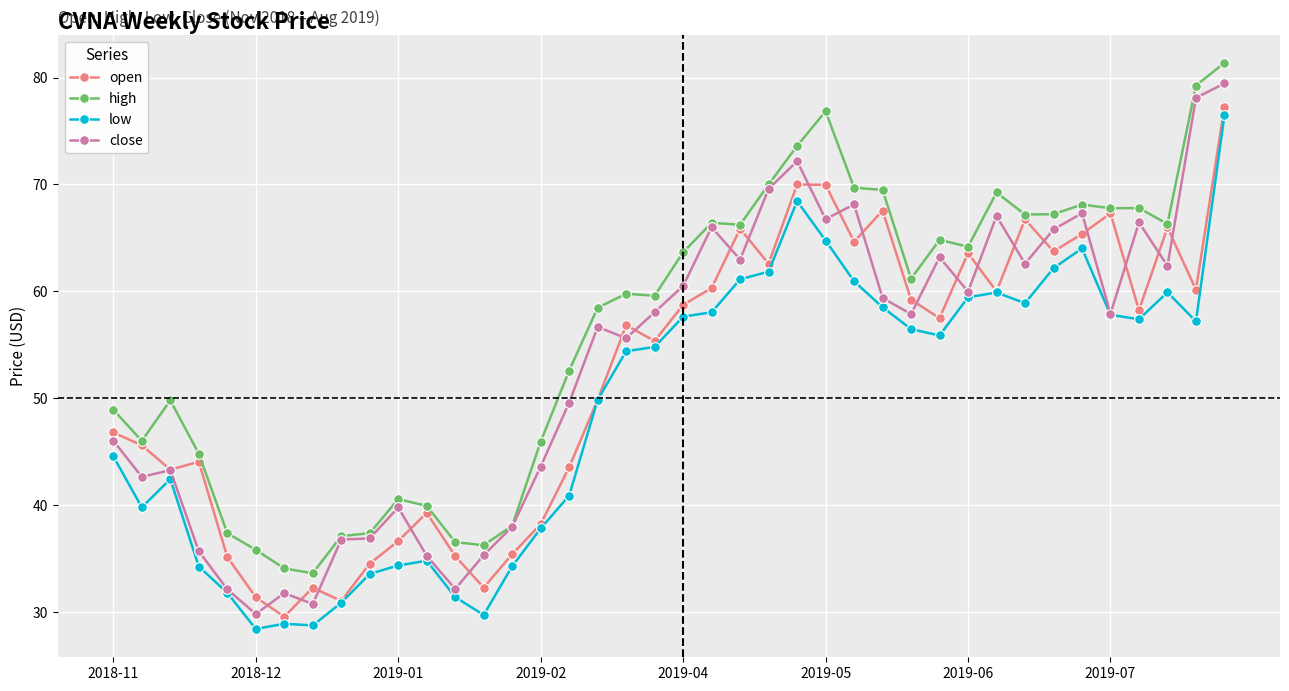

True or false: high and low intersect in this chart.

False